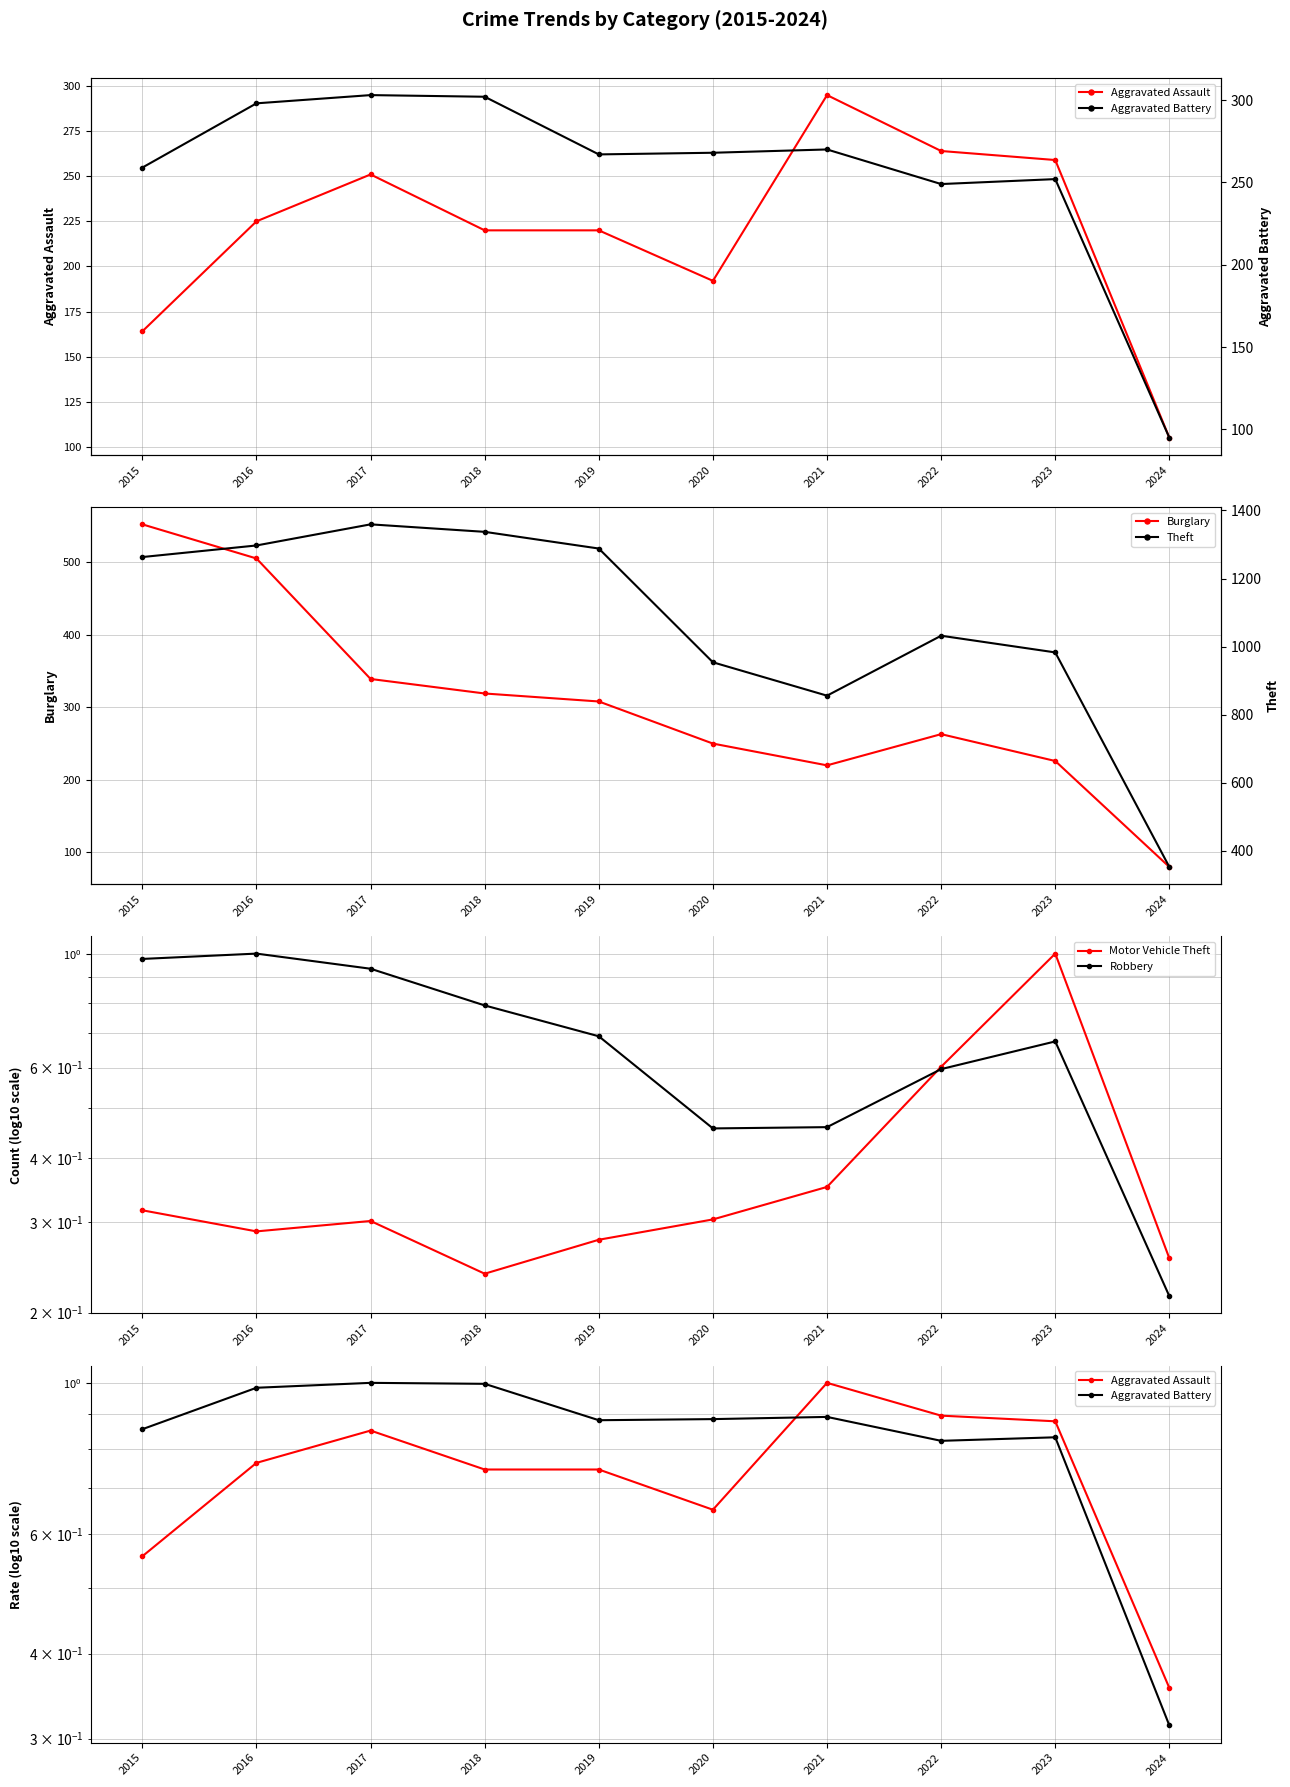

Where is the first local minimum for Theft?

2021